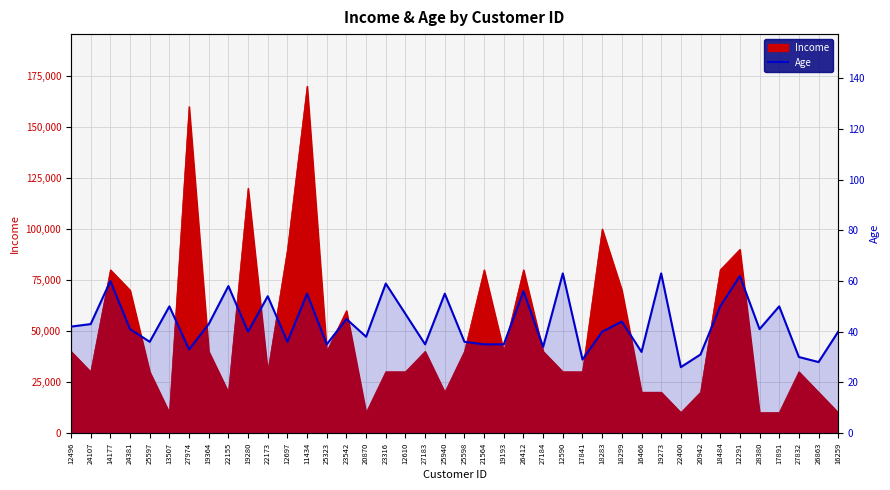

Reading left to right, list all the values displayed in this chart.

42	43	60	41	36	50	33	43	58	40	54	36	55	35	45	38	59	47	35	55	36	35	35	56	34	63	29	40	44	32	63	26	31	50	62	41	50	30	28	40